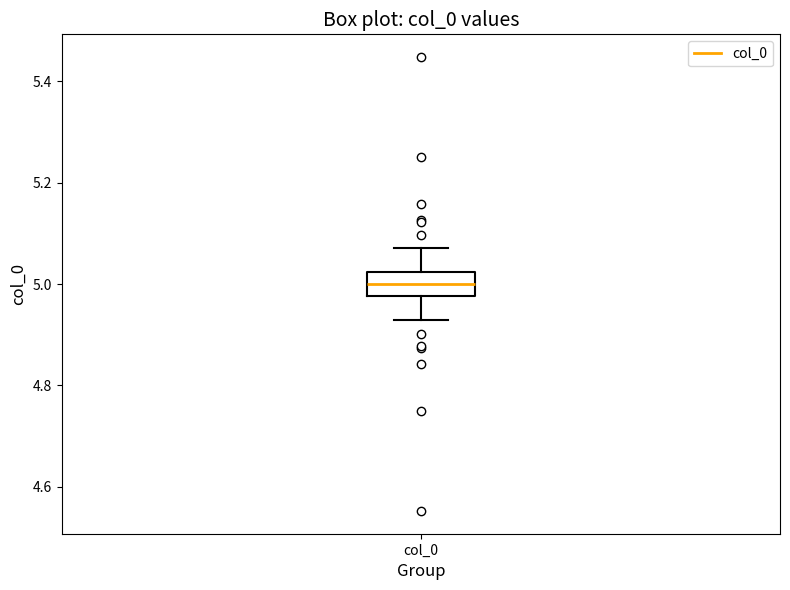

Read this box plot against the y-axis: the position of the median line, the range covered by the box, and the ends of both whiskers. The values are not printed on the chart, so give them approximately, as read against the axis.

median 5.00, box 4.98 to 5.02, whiskers 4.92 to 5.08